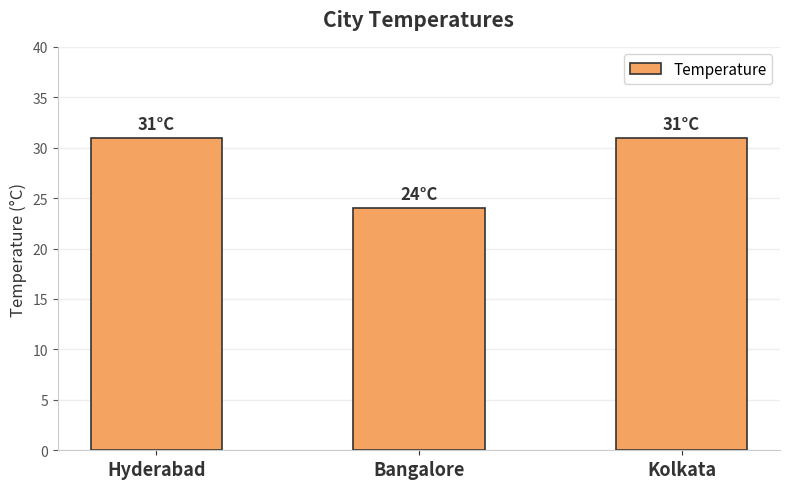

At which label is the value closest to 27?

Bangalore